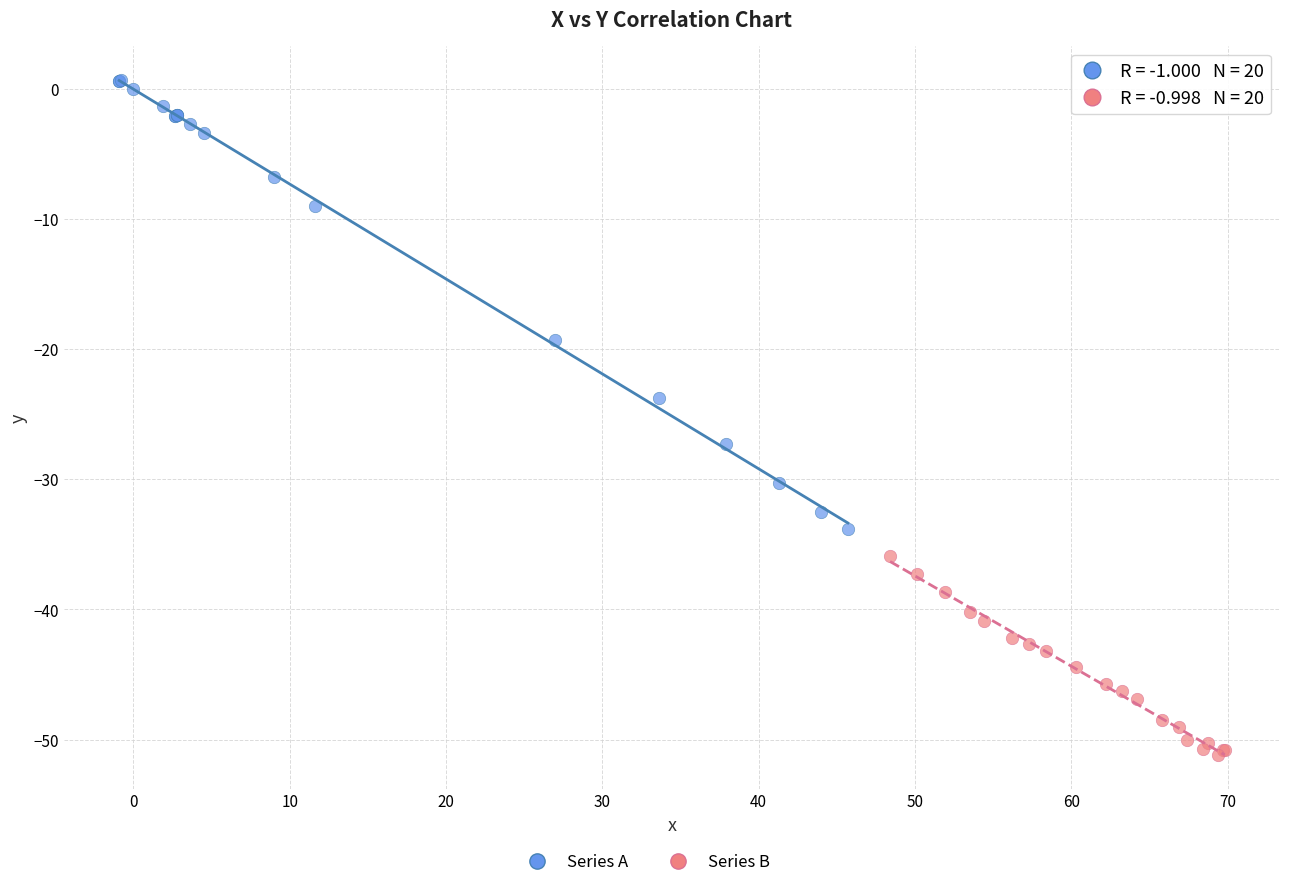

Which series reaches the maximum Y coordinate?

Series A